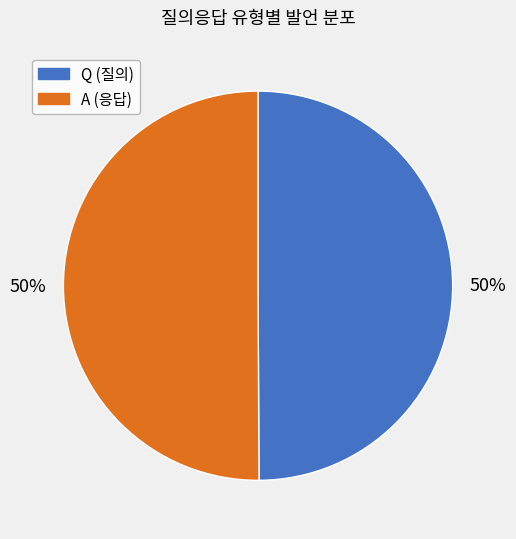

What is the ratio of the value at Q to the value at A?

1.0